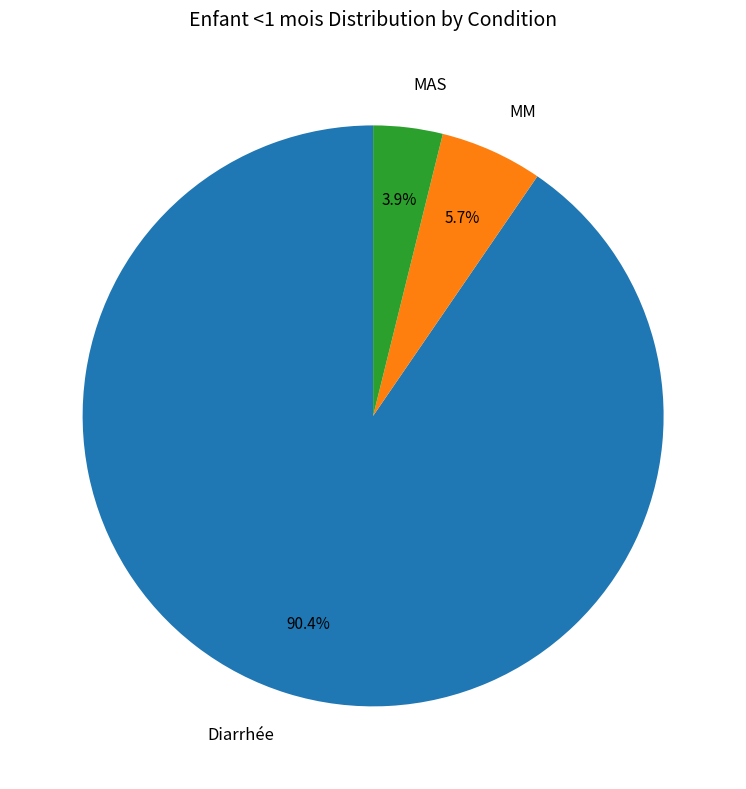

Combined, do Diarrhée and MM account for over 50%?

Yes